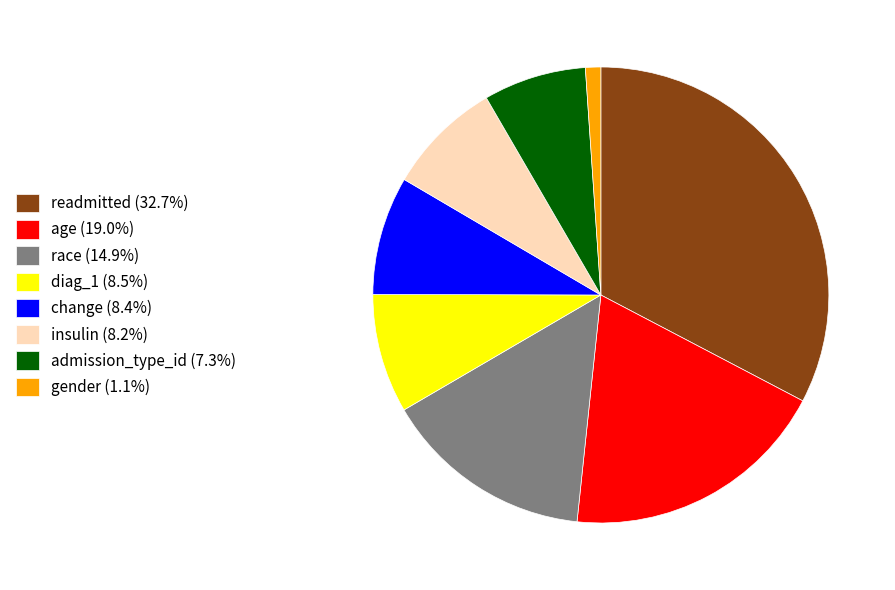

Is the sum of admission_type_id (7.3%) and diag_1 (8.5%) greater than half?

No